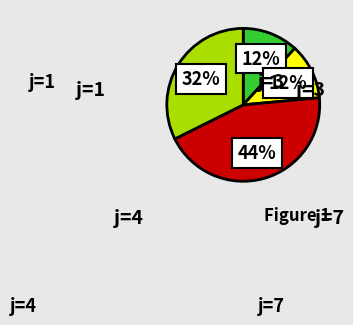

Count the number of slices in the pie.

4